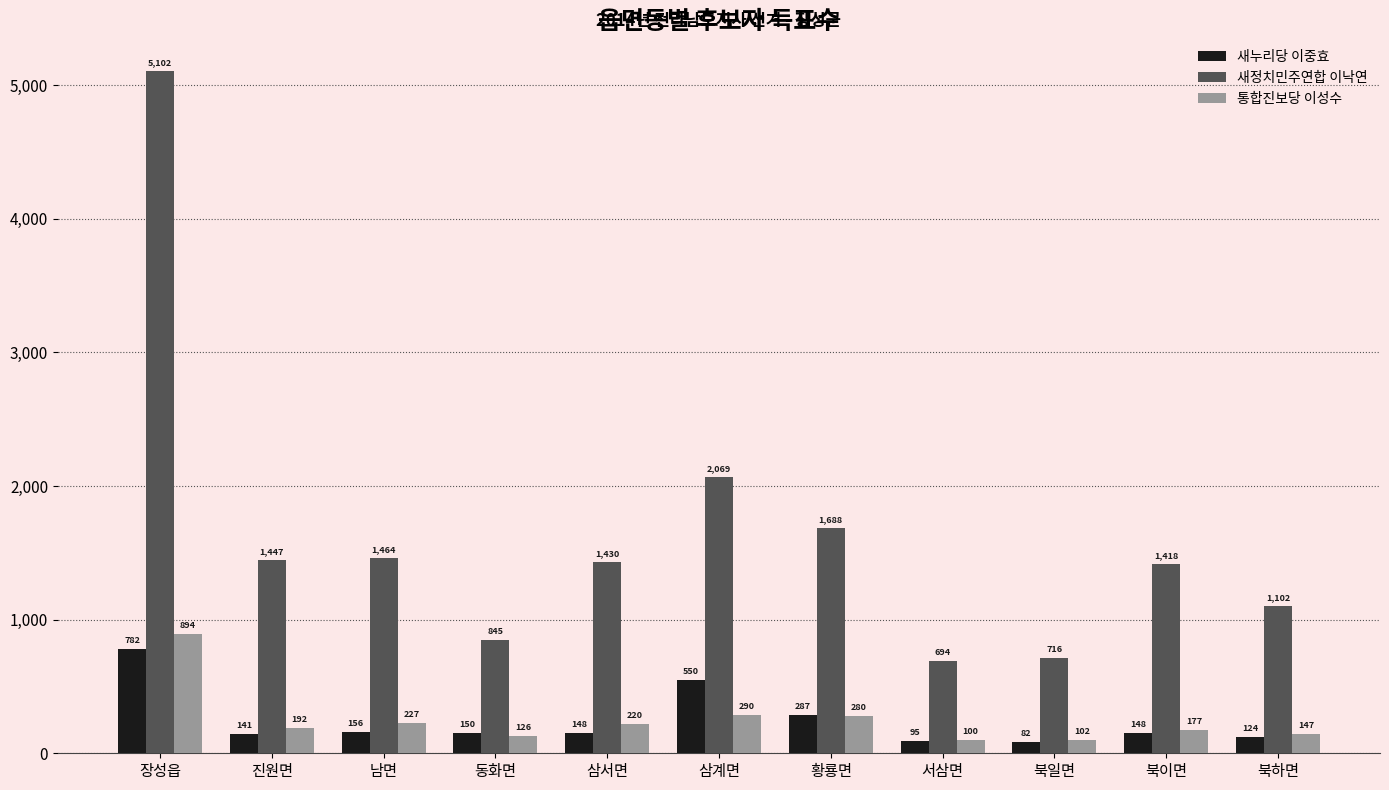

Which series has the largest total across all categories?

새정치민주연합 이낙연